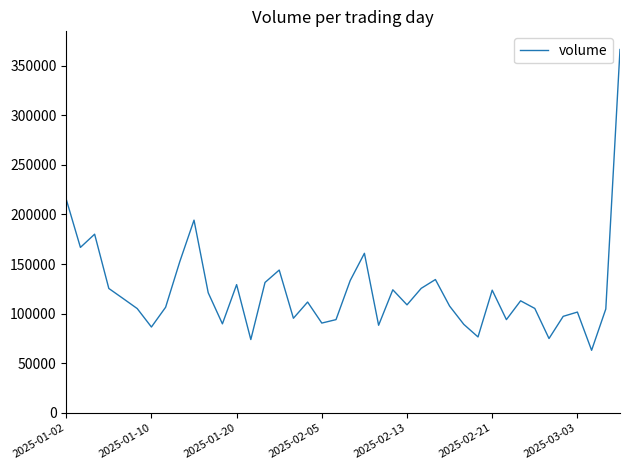

What is the minimum value shown in the chart?

63151.0